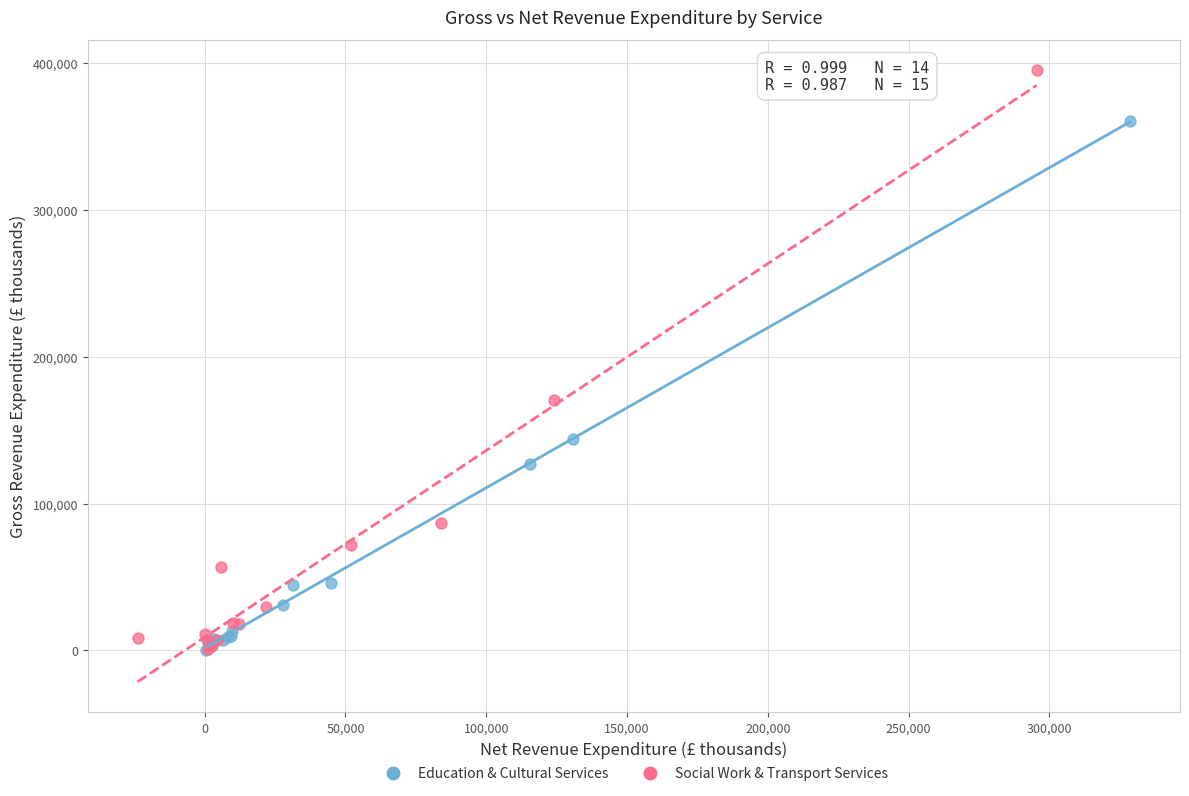

Which series contains the highest Y value?

Social Work & Transport Services